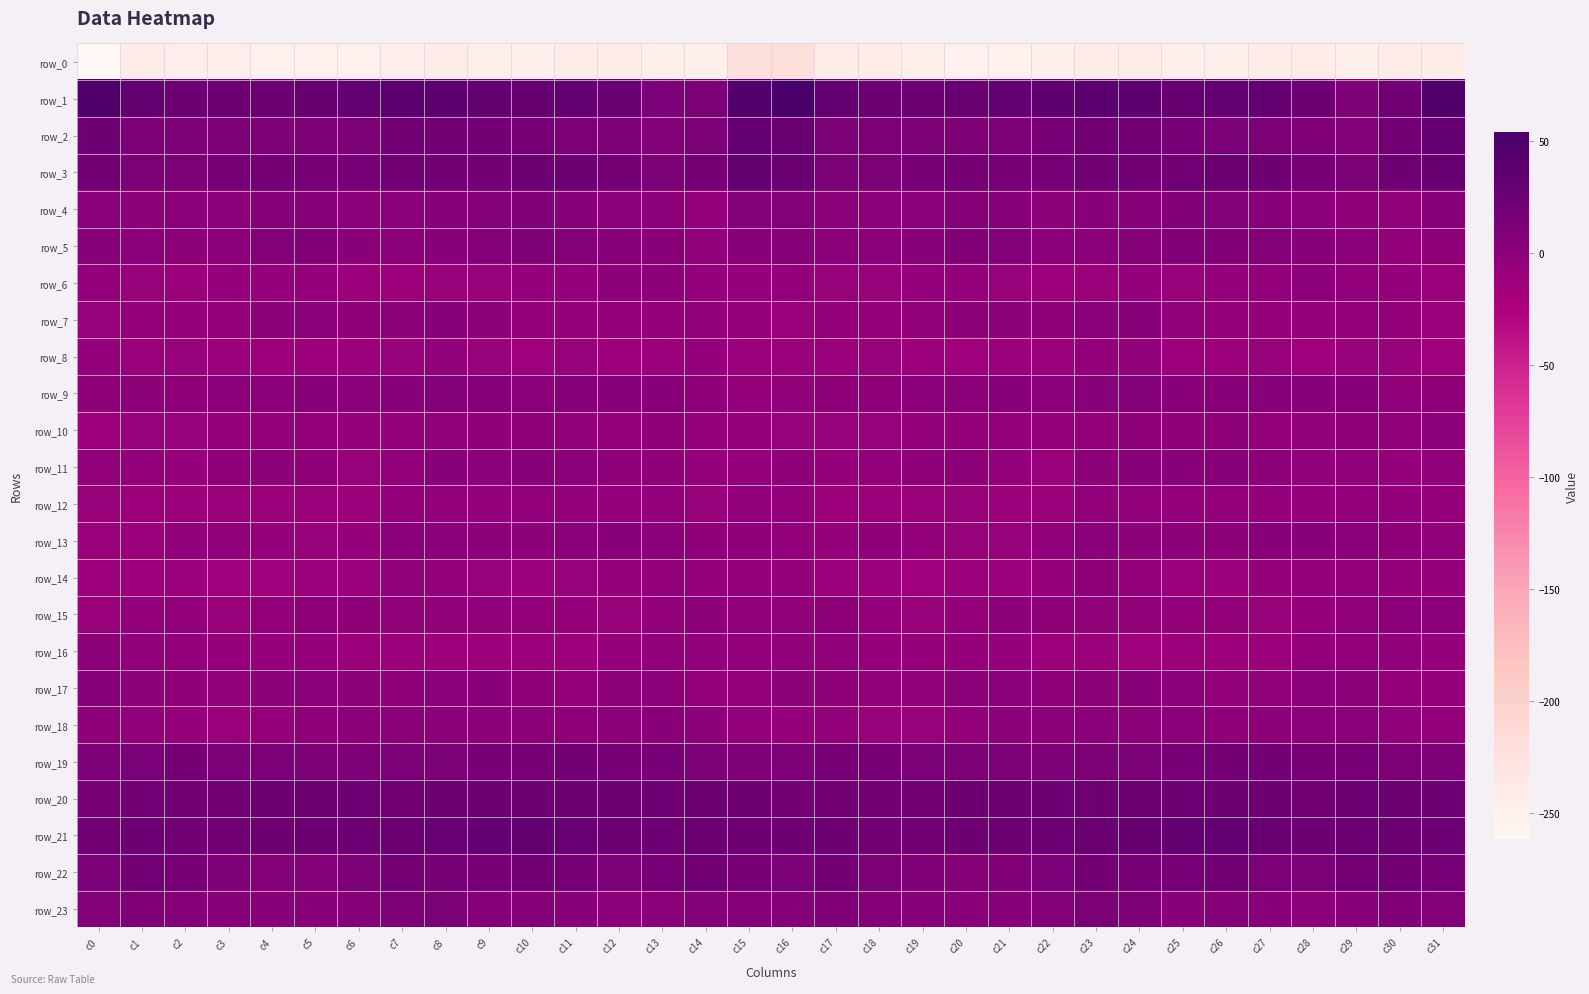

How many positive values does the row_11 series have?

7